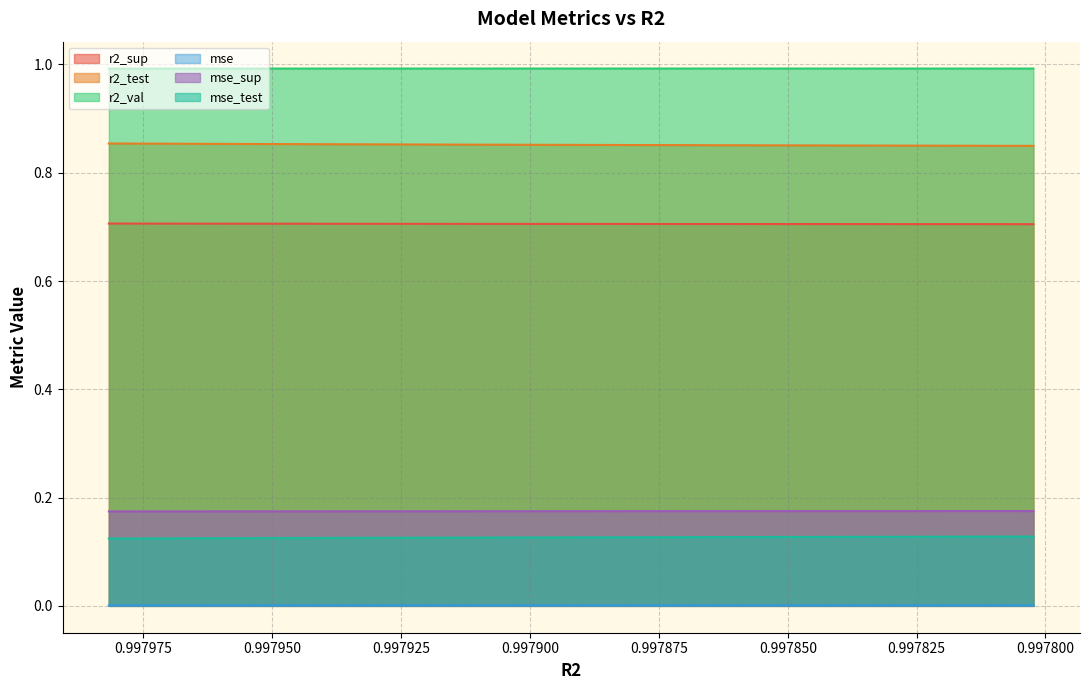

What is the value of the r2_val point at the 8th from the left?

1.0